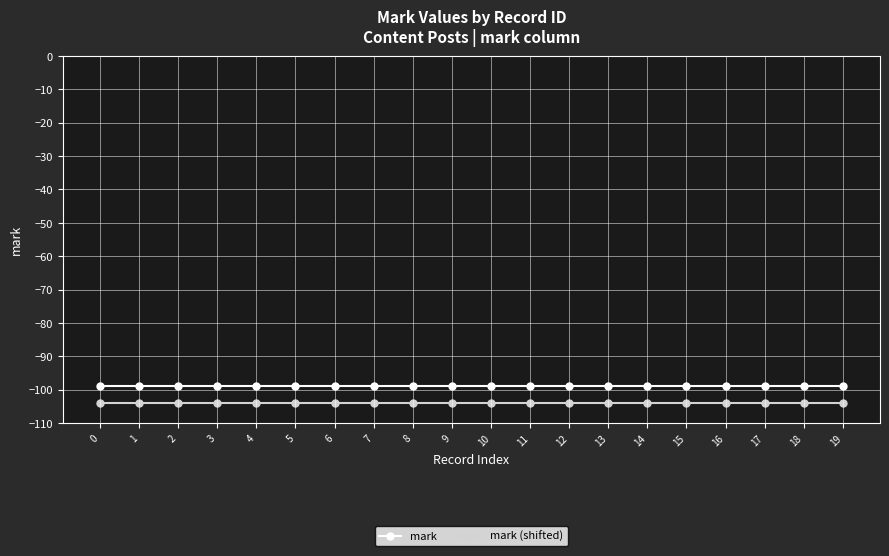

Rank the series at 12 from lowest to highest value.

mark (shifted), mark